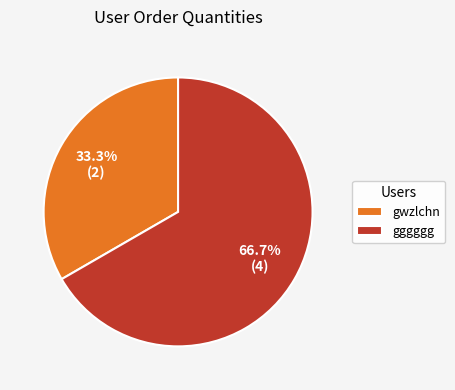

Approximately how many times larger is the value at gggggg compared to gwzlchn?

2.0